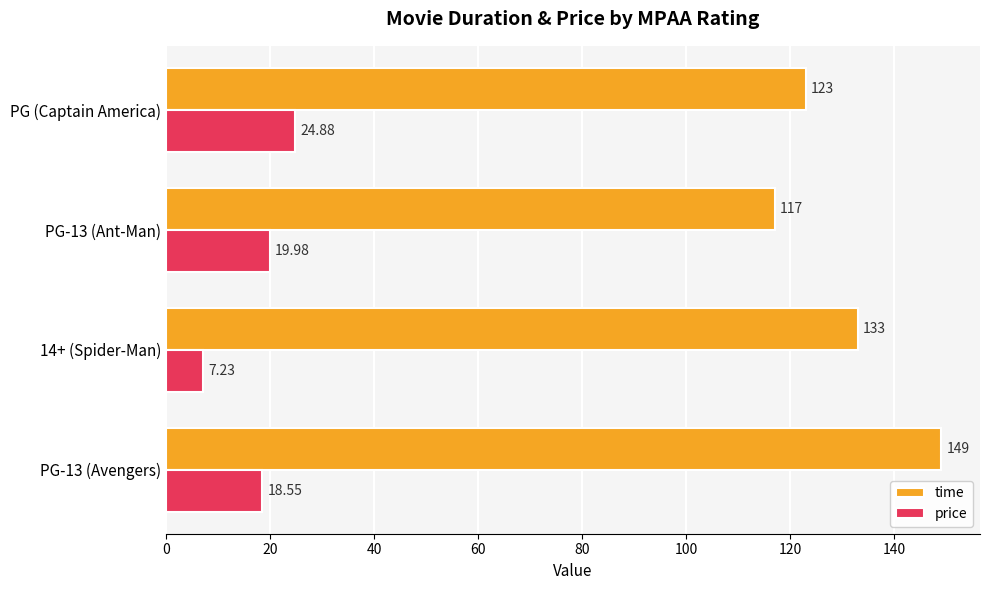

What is the sum of the time values at PG-13 (Avengers) and PG (Captain America)?

272.0